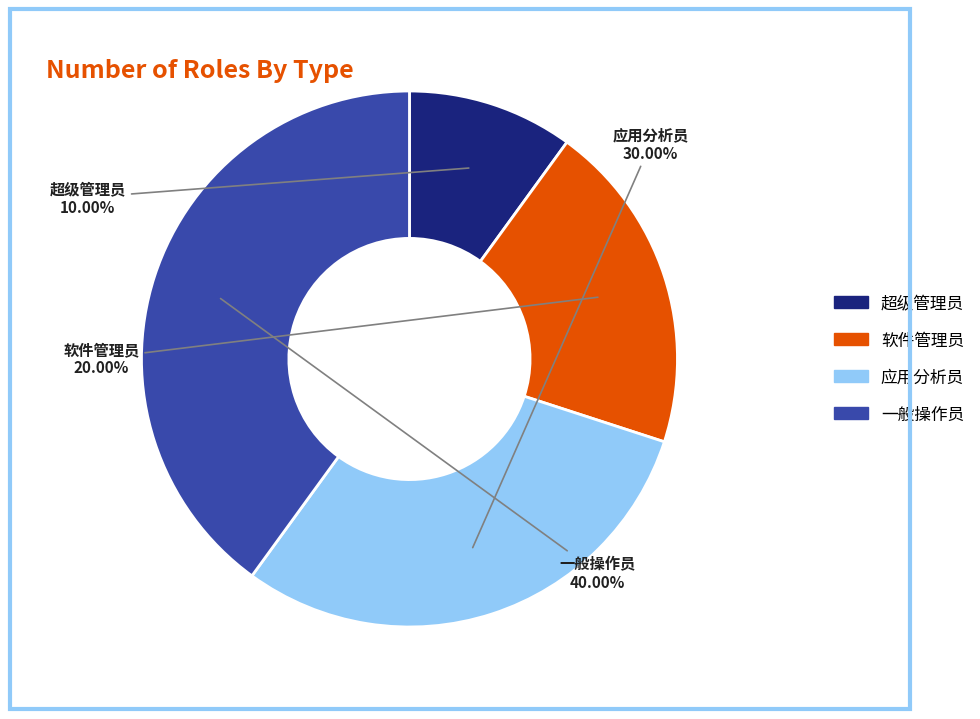

Rank the categories by value from lowest to highest.

超级管理员, 软件管理员, 应用分析员, 一般操作员